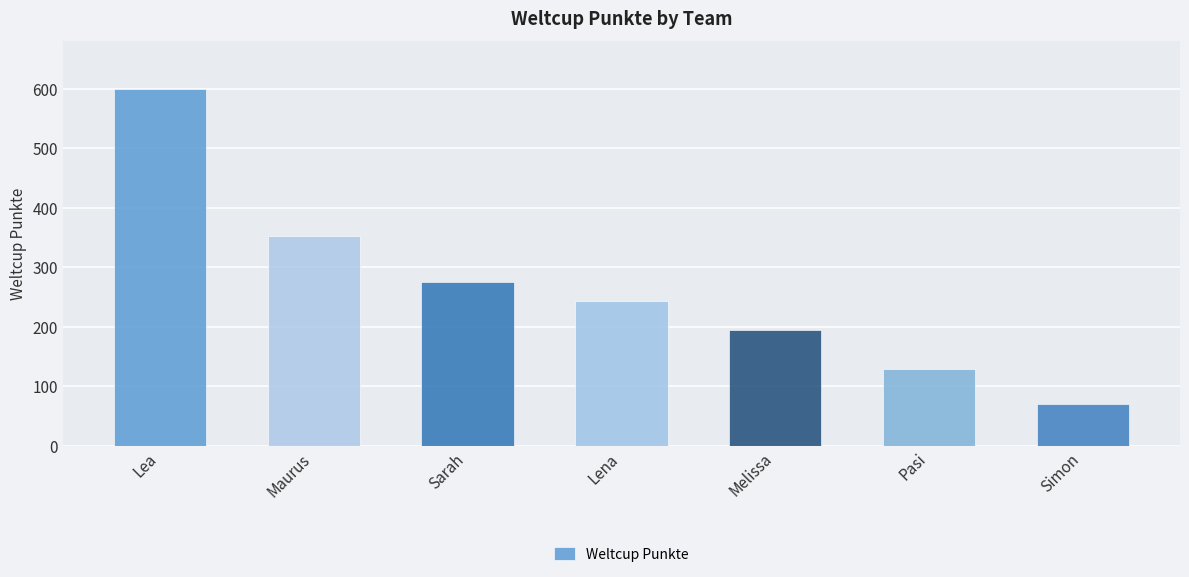

Reading left to right, list all the values displayed in this chart.

600	353	276	244	194	130	70